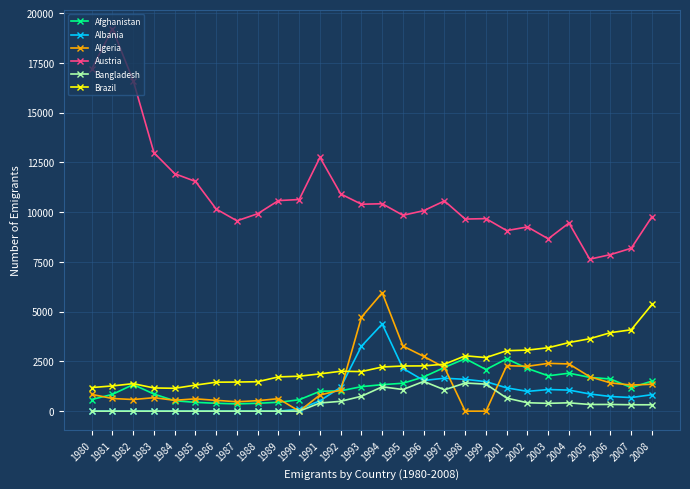

Between 1989 and 2008, which series saw the biggest shift?

Brazil